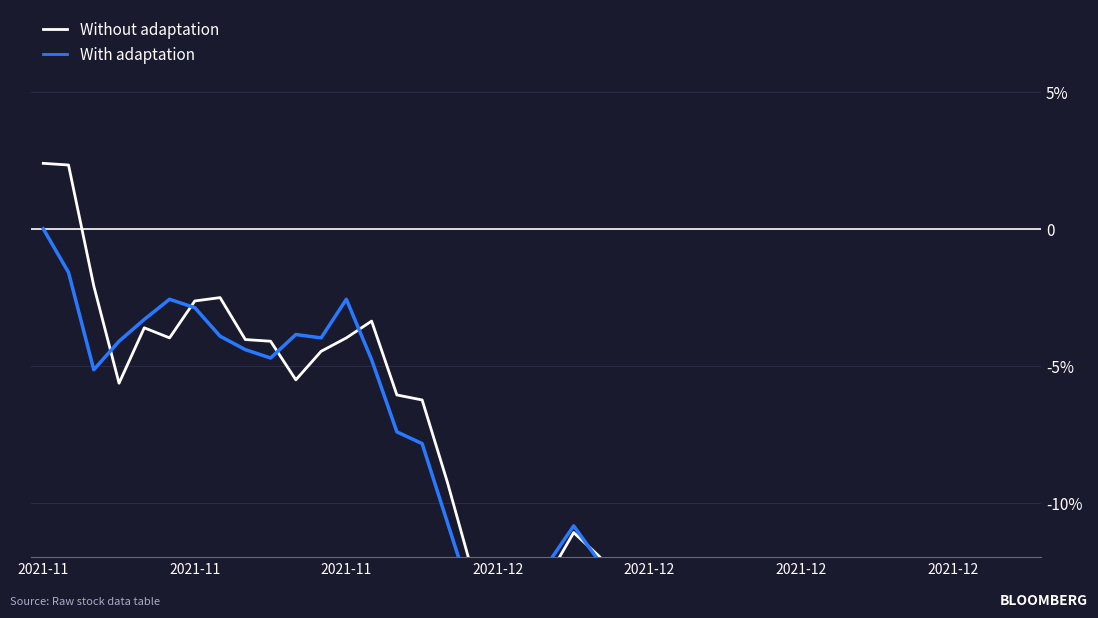

Count the number of data series in this chart.

2